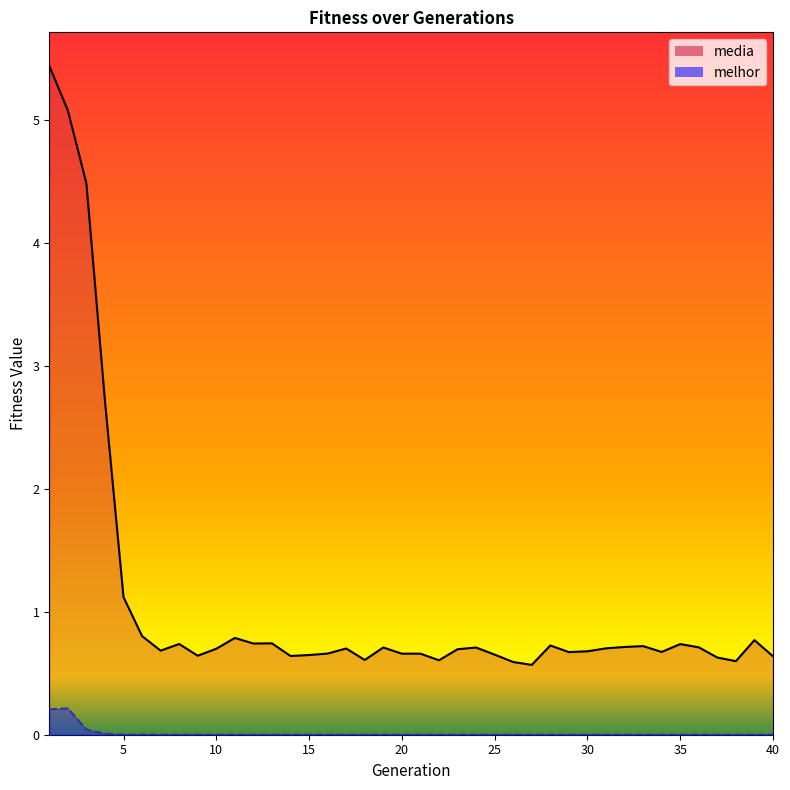

Reading left to right, transcribe all the data shown in this chart.

media: 1=5.4	2=5.1	3=4.5	4=2.7	5=1.1	6=0.8	7=0.7	8=0.7	9=0.6	10=0.7	11=0.8	12=0.7	13=0.7	14=0.6	15=0.6	16=0.7	17=0.7	18=0.6	19=0.7	20=0.7	21=0.7	22=0.6	23=0.7	24=0.7	25=0.7	26=0.6	27=0.6	28=0.7	29=0.7	30=0.7	31=0.7	32=0.7	33=0.7	34=0.7	35=0.7	36=0.7	37=0.6	38=0.6	39=0.8	40=0.6
melhor: 1=0.2	2=0.2	3=0.0	4=0.0	5=0.0	6=0.0	7=0.0	8=0.0	9=0.0	10=0.0	11=0.0	12=0.0	13=0.0	14=0.0	15=0.0	16=0.0	17=0.0	18=0.0	19=0.0	20=0.0	21=0.0	22=0.0	23=0.0	24=0.0	25=0.0	26=0.0	27=0.0	28=0.0	29=0.0	30=0.0	31=0.0	32=0.0	33=0.0	34=0.0	35=0.0	36=0.0	37=0.0	38=0.0	39=0.0	40=0.0